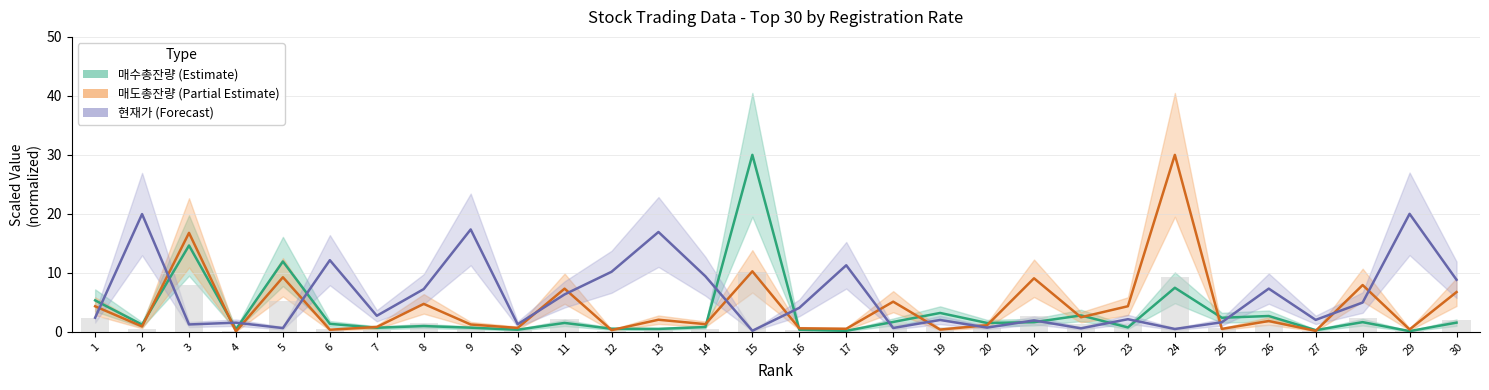

Is the value of 매수총잔량 at 24 greater than the value of 현재가 at 18?

Yes